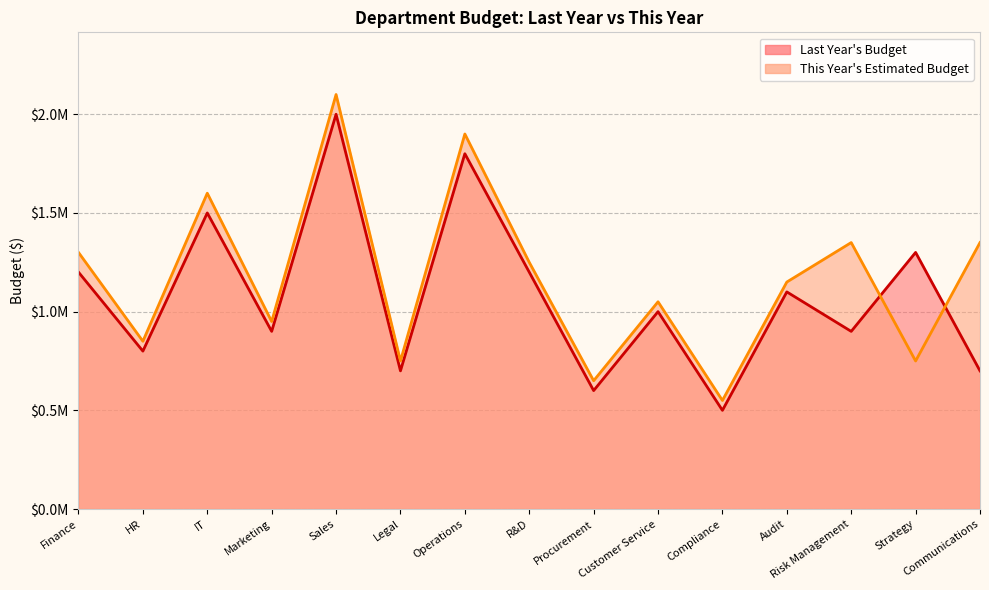

How many lines are shown in the chart?

2